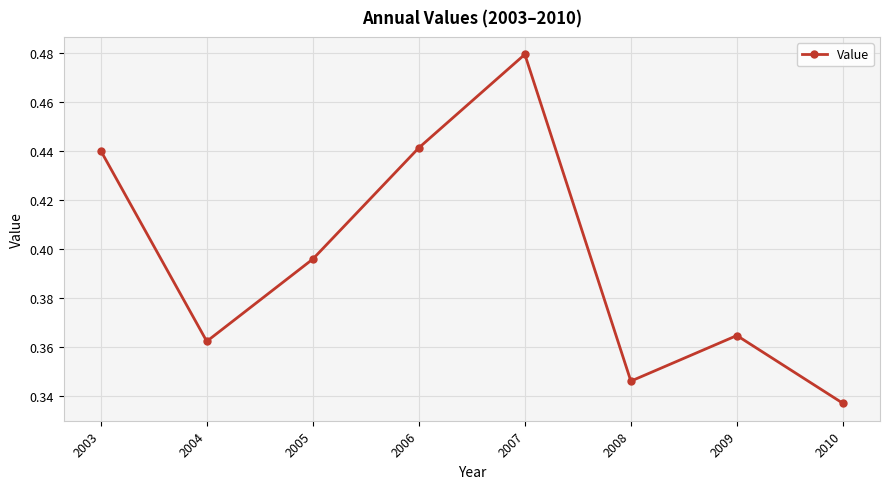

How many points are higher than both their immediate neighbors (excluding endpoints)?

2